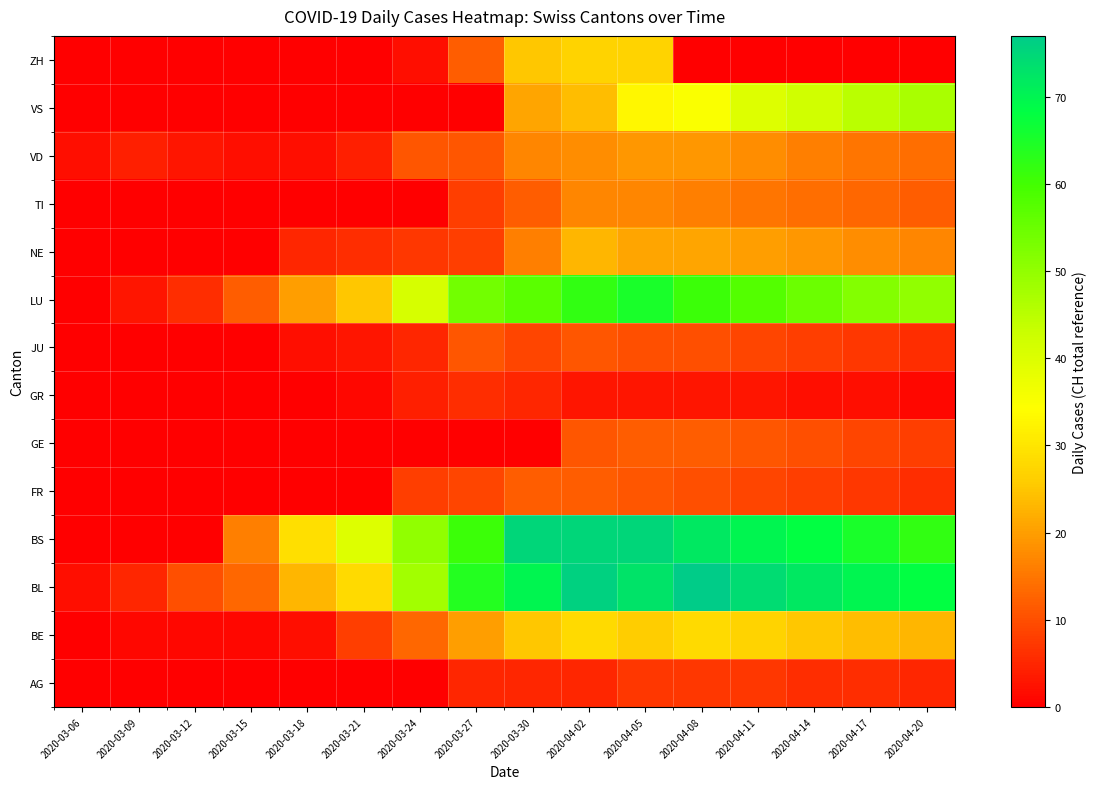

Which series changed the most between 2020-04-02 and 2020-04-11?

ZH